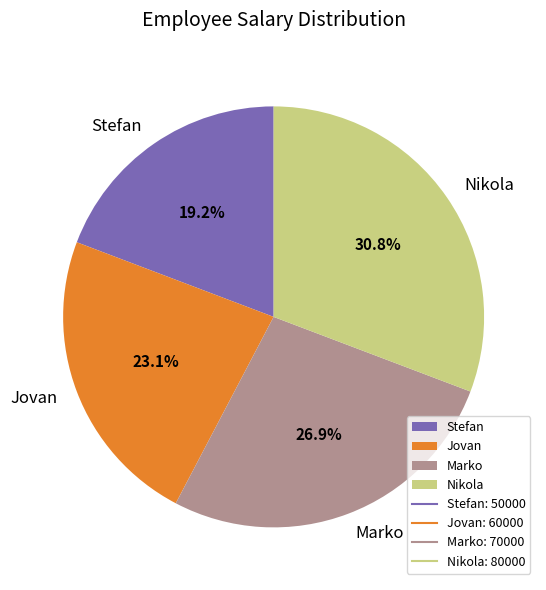

Rank the categories by value from highest to lowest.

Nikola, Marko, Jovan, Stefan